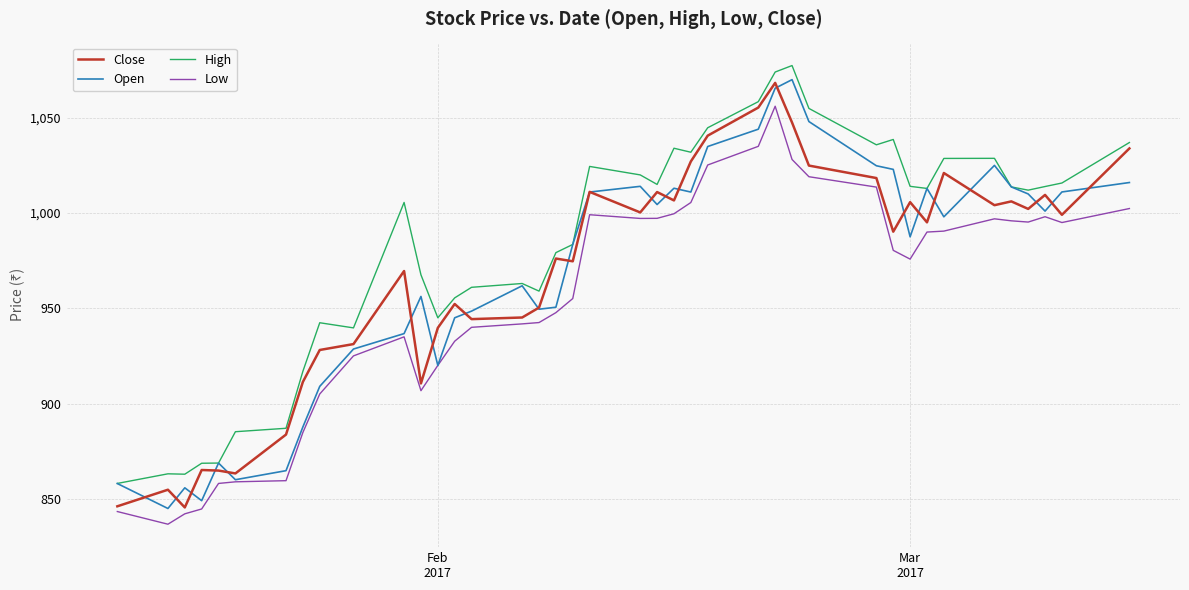

True or false: Low has more than 1 points higher than both neighbors.

True